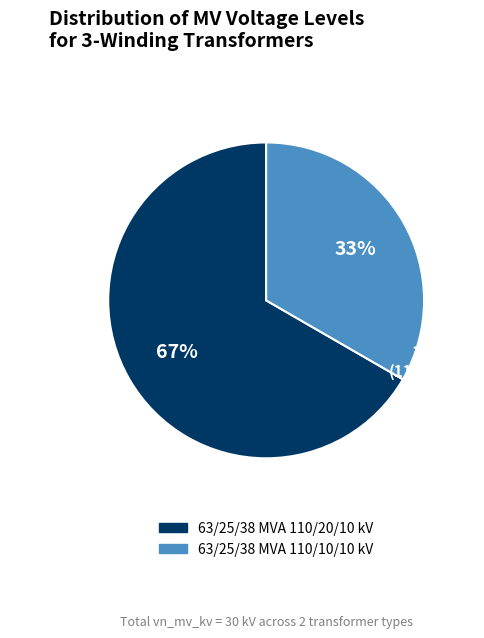

To the nearest percent, what portion does 63/25/38 MVA 110/20/10 kV represent?

67%